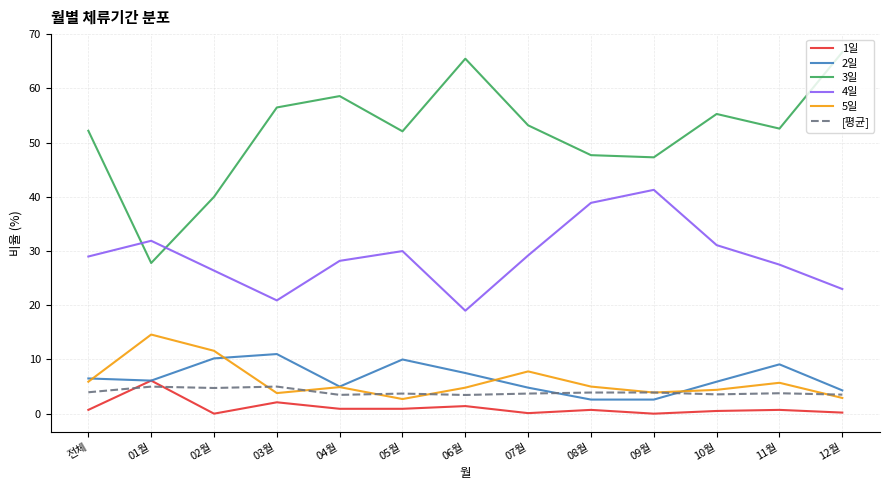

Which category has the highest value in the 4일 series?

09월